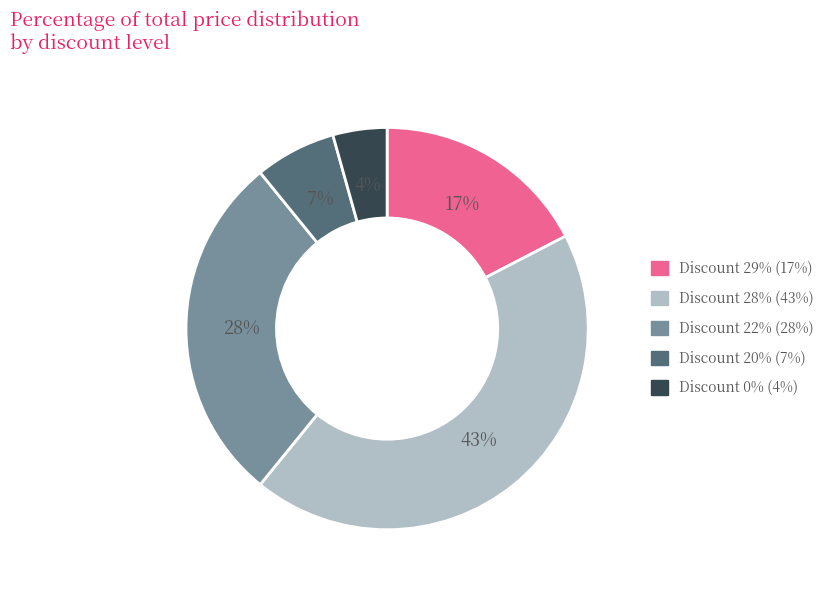

To the nearest percent, what is the average slice percentage?

20%